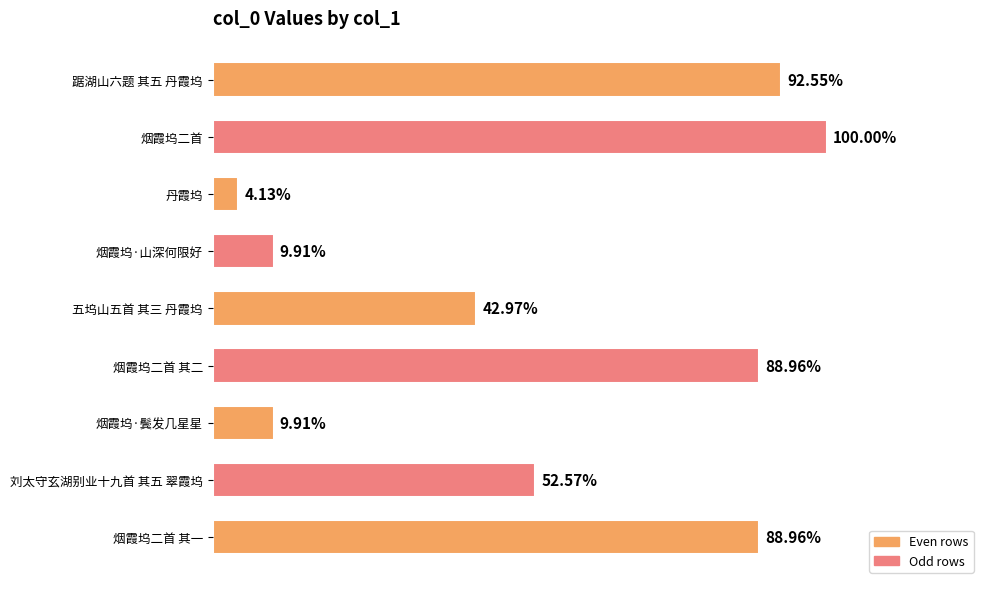

At which category does the chart reach its minimum across all series?

丹霞坞